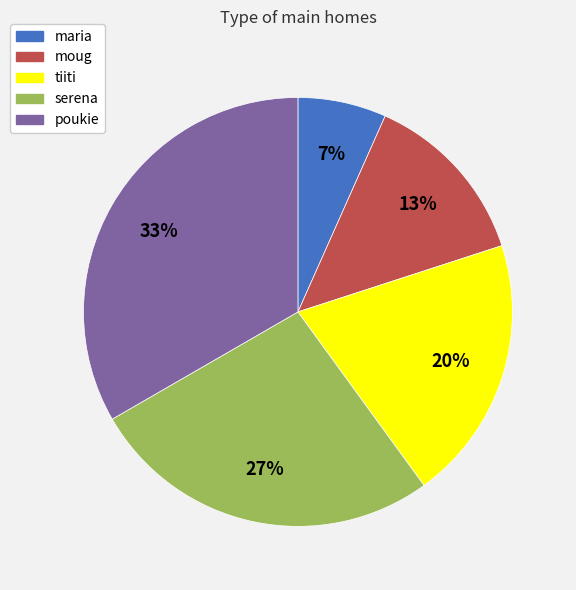

Rank the categories by value from highest to lowest.

poukie, serena, tiiti, moug, maria